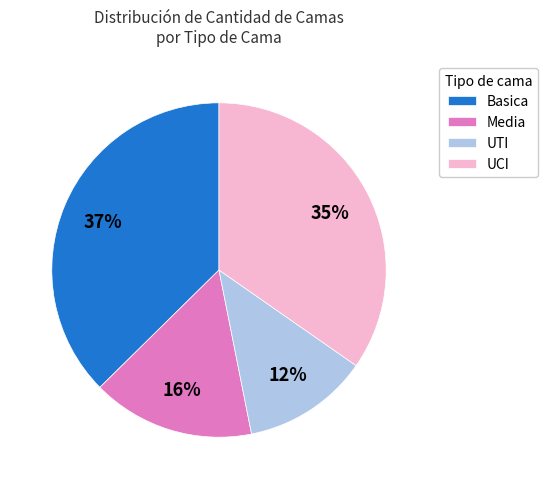

Combined, do UTI and UCI account for over 50%?

No